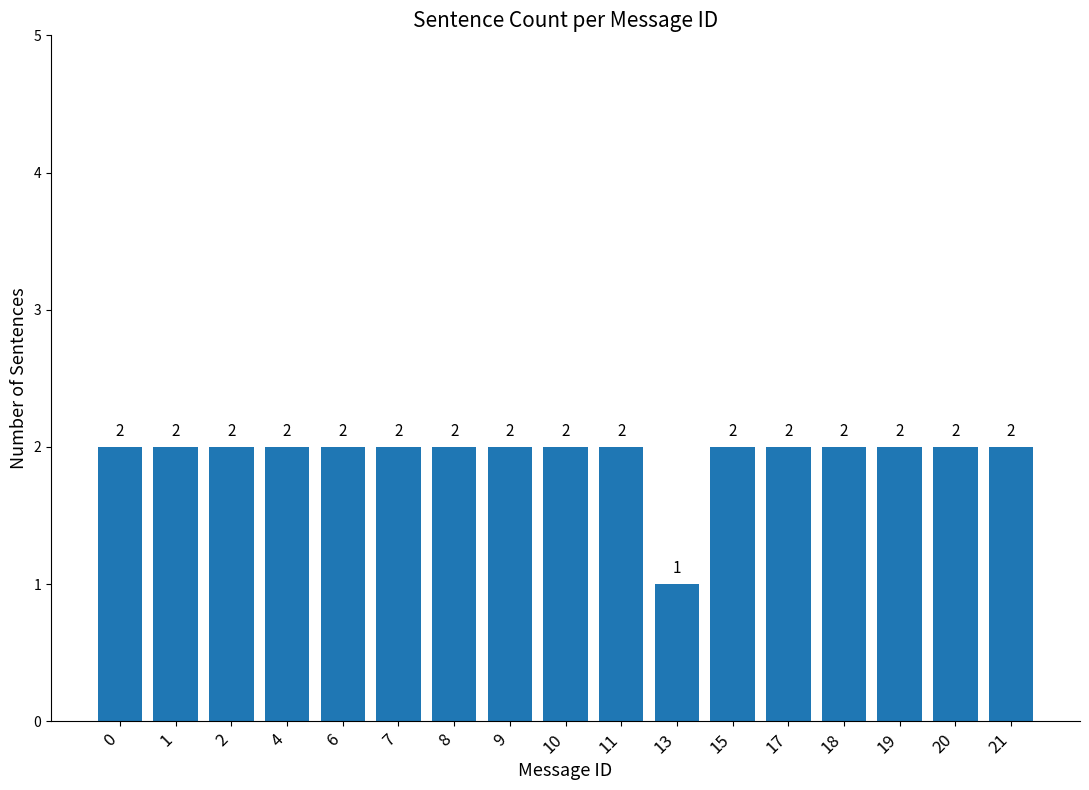

Reading left to right, transcribe all the data shown in this chart.

2	2	2	2	2	2	2	2	2	2	1	2	2	2	2	2	2